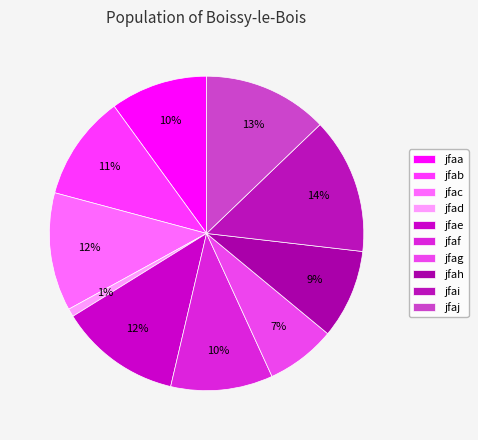

To the nearest percent, what portion does jfac represent?

12%